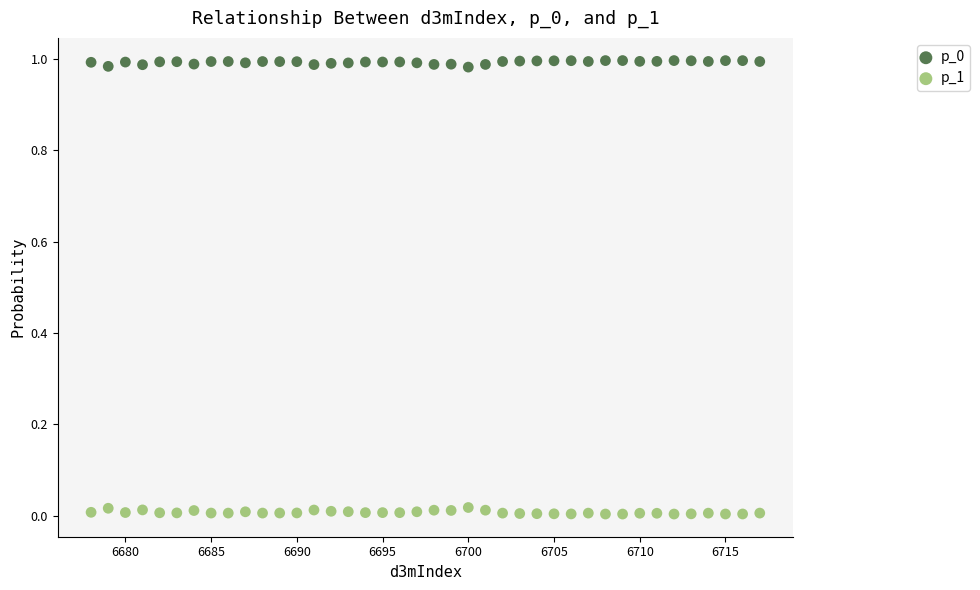

What is the X range (max minus min) for the scatter plot?

39.0